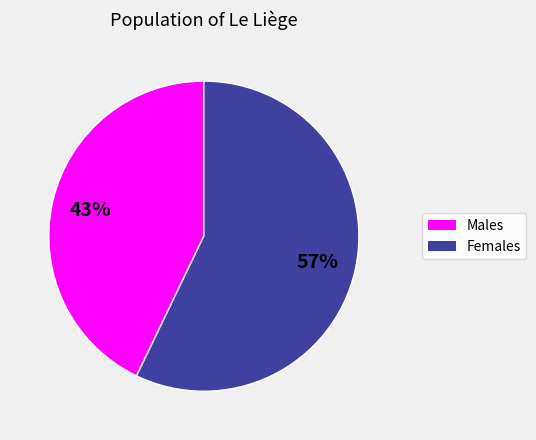

The Females slice represents 57% of the pie. True or false?

True